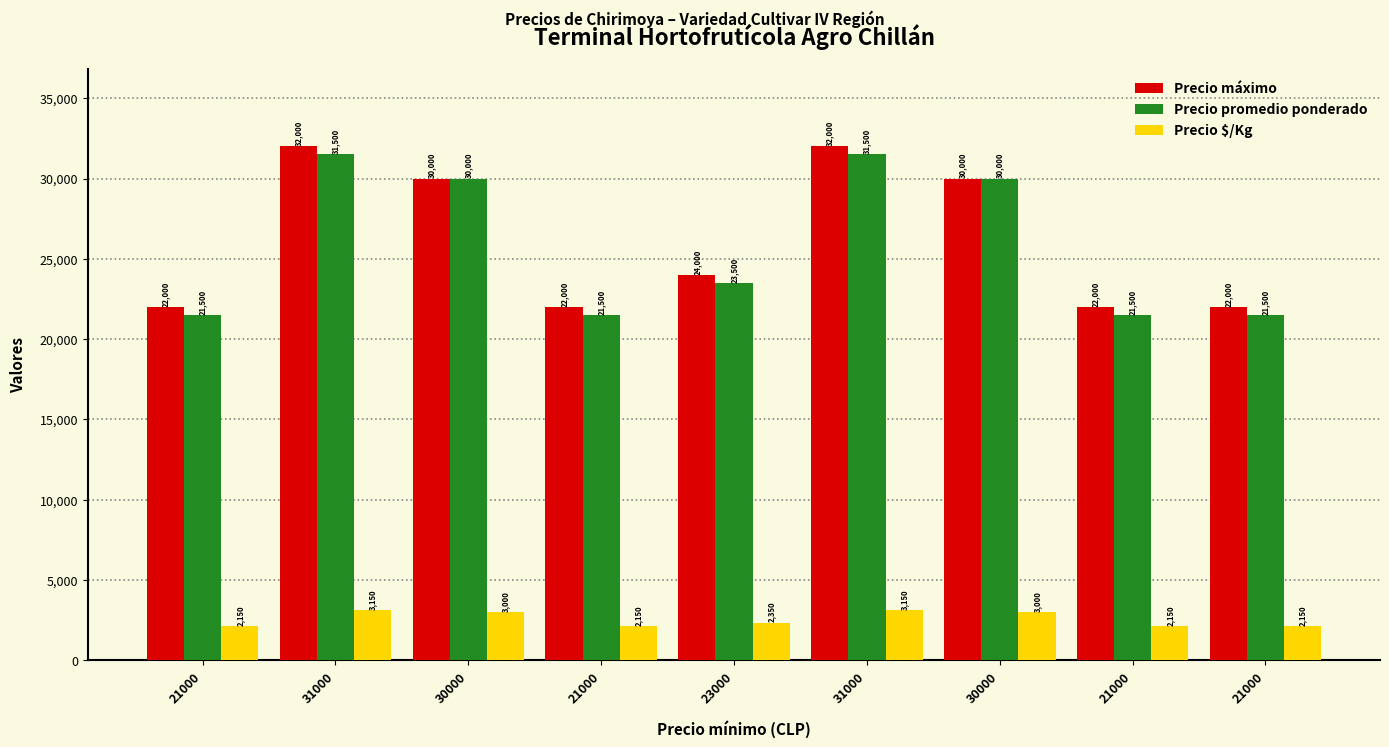

What is the difference between the maximum and second lowest values in the Precio $/Kg series?

1000